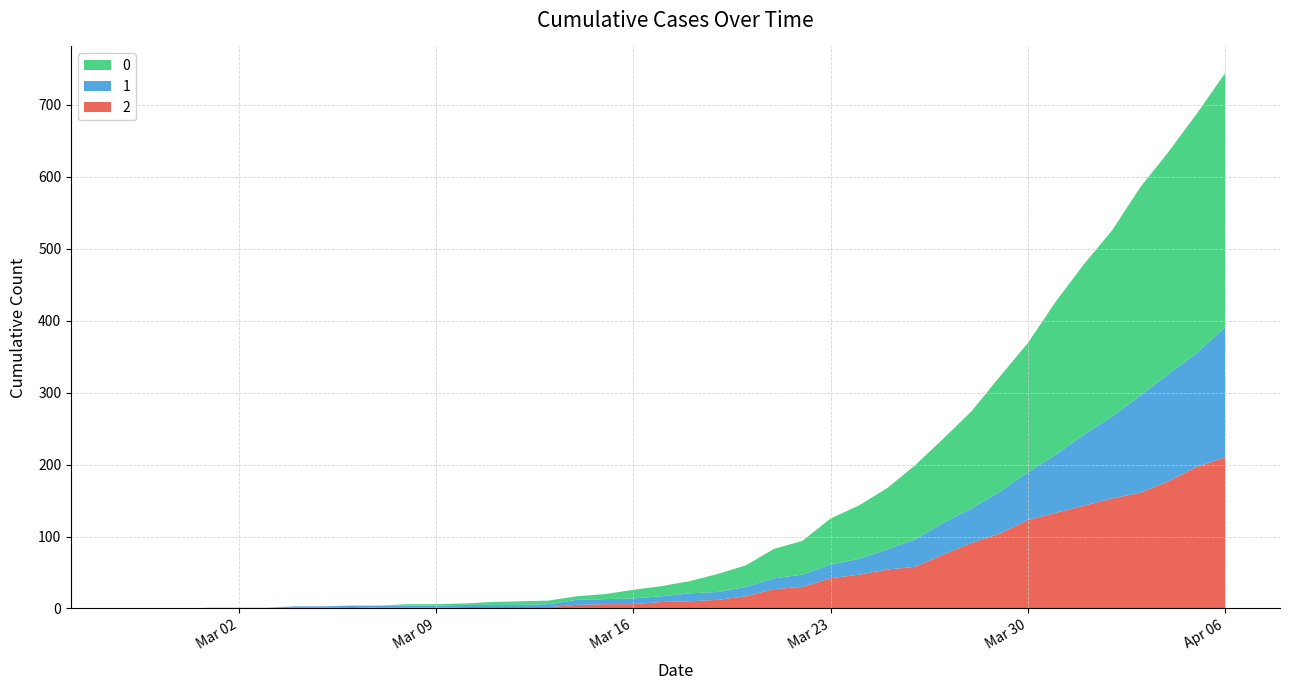

Reading right to left, extract all data points from this chart.

0: 353	333	309	290	259	237	213	180	160	135	117	103	85	74	64	47	41	30	25	17	14	12	7	5	5	5	4	2	2	2	0	0	0	0	0	0	0	0	0	0
1: 181	158	149	135	114	99	81	66	58	48	44	38	28	22	19	17	15	13	11	11	8	8	7	7	4	3	3	3	3	3	3	2	2	2	0	0	0	0	0	0
2: 210	197	177	161	153	143	133	123	104	91	75	58	54	47	42	30	27	17	12	10	9	6	6	5	2	2	2	2	1	1	1	2	1	1	1	1	1	0	0	0